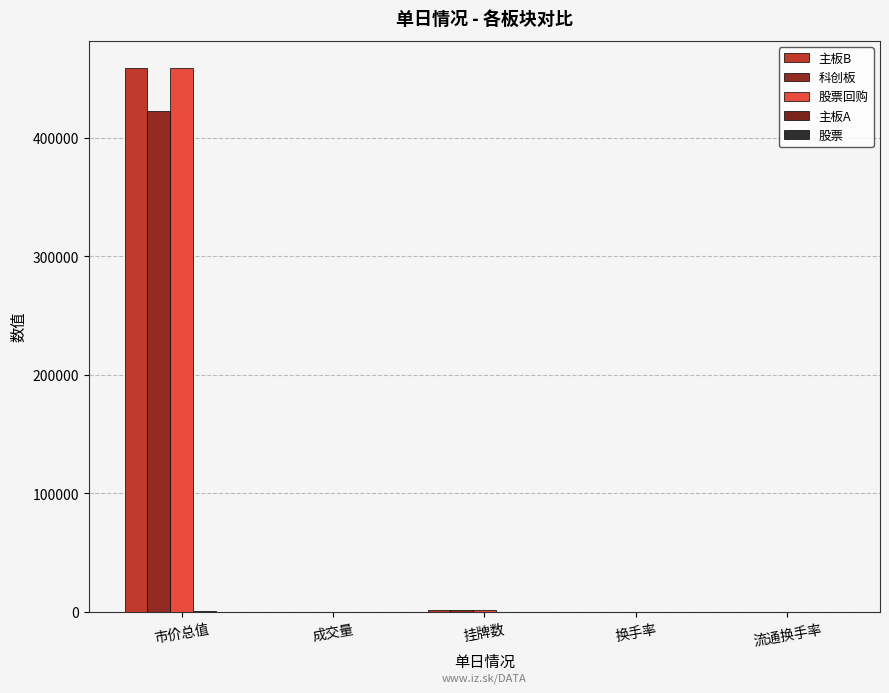

Is it true that 主板B equals 771945.9 at 市价总值?

False